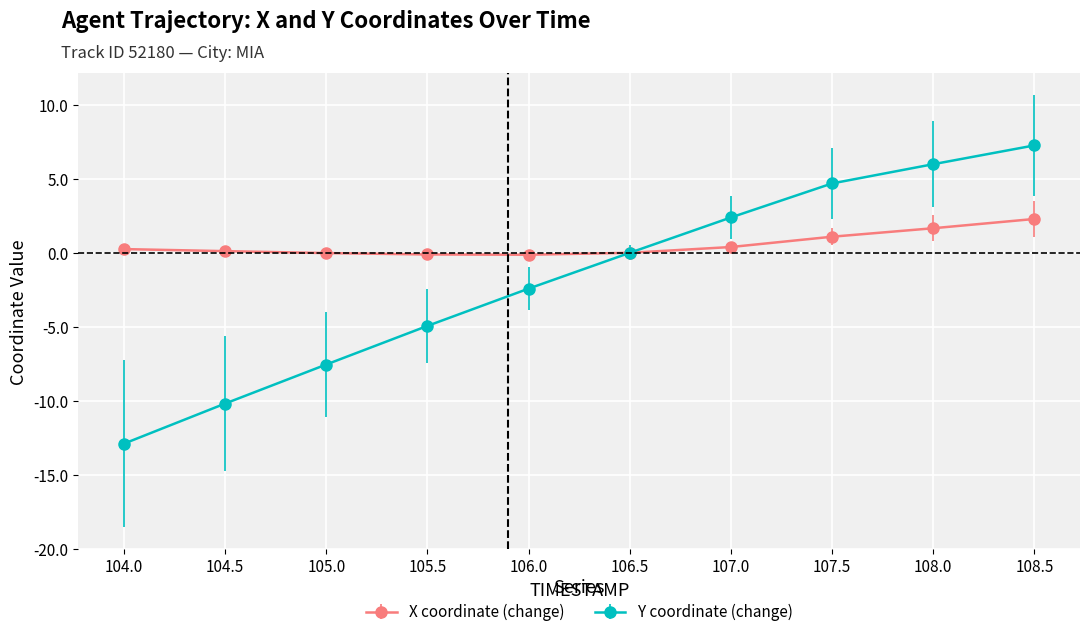

True or false: Y coordinate (change) has a value of 4.7 at 107.5.

True